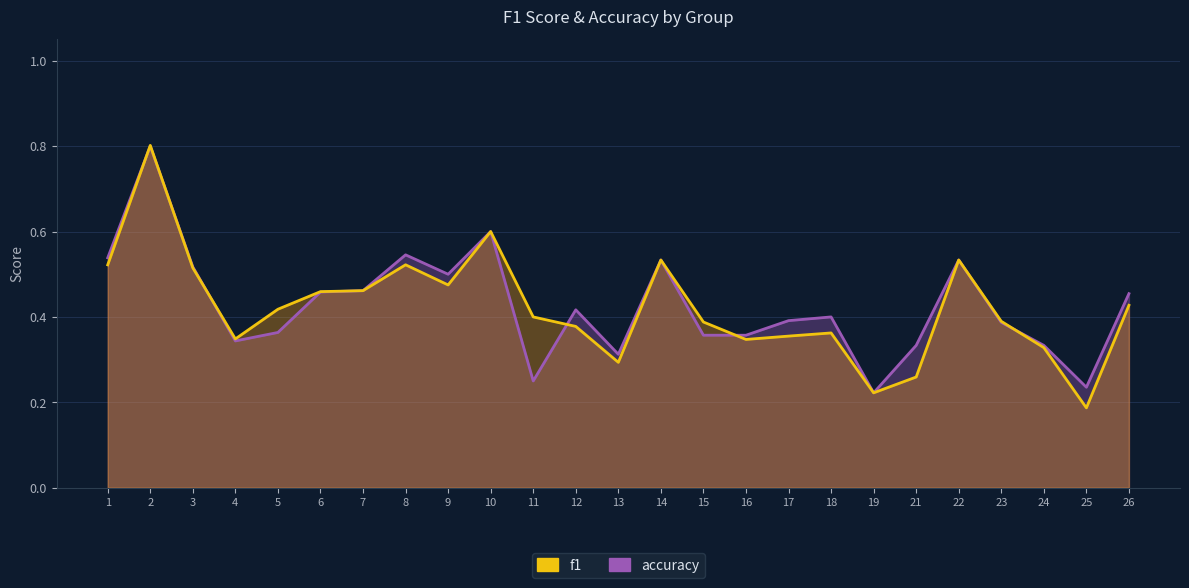

How many times do f1 and accuracy cross each other?

6